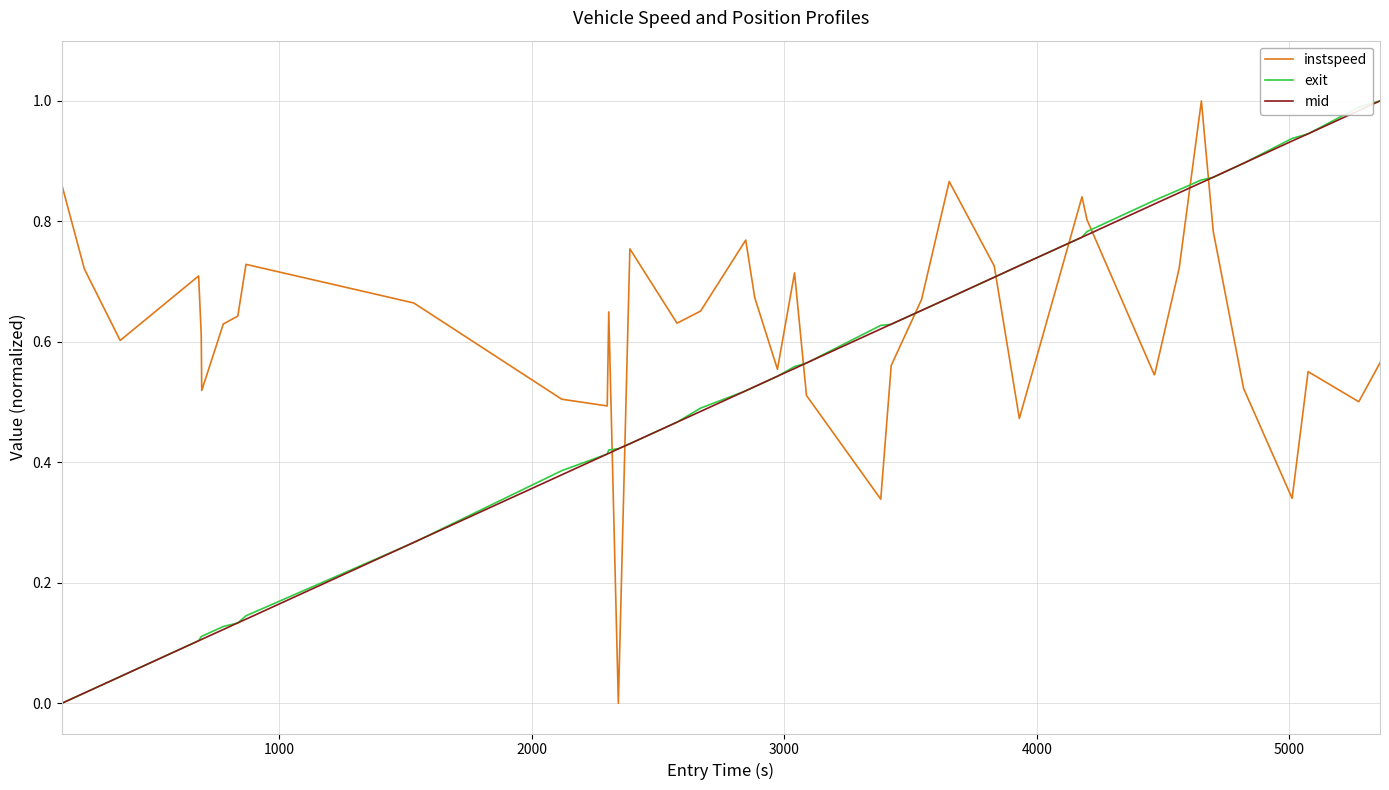

After their last crossing, which series has the higher values: instspeed or mid?

mid